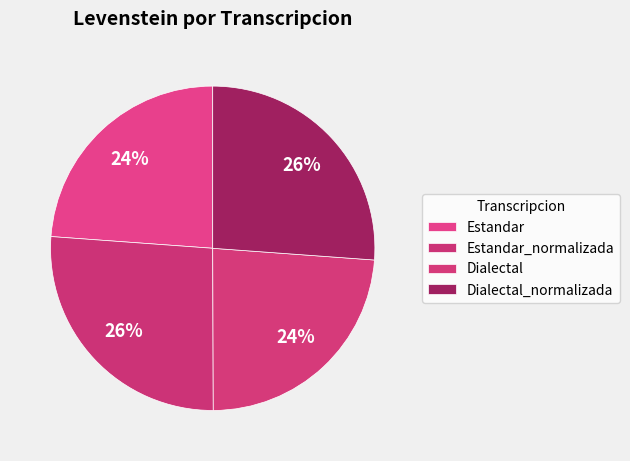

Combined, do Dialectal_normalizada and Estandar_normalizada account for over 50%?

Yes